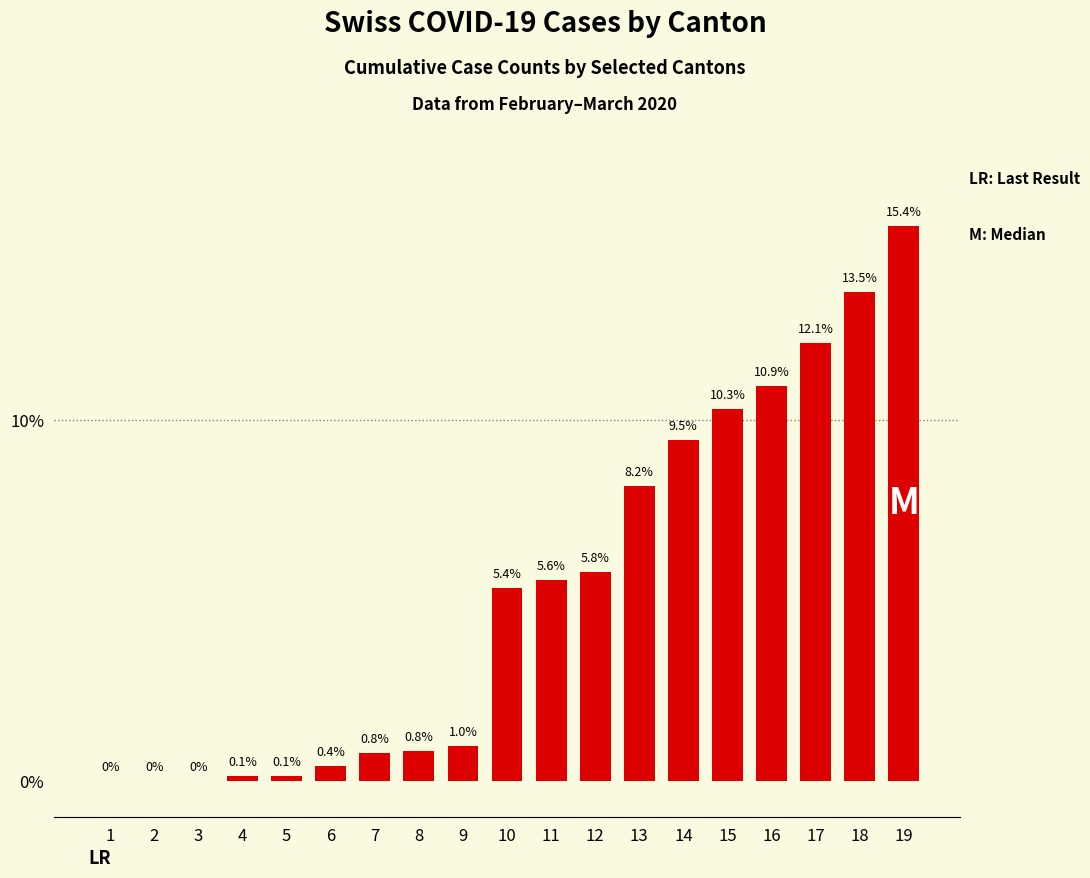

Rank the categories by value from lowest to highest.

1, 2, 3, 4, 5, 6, 7, 8, 9, 10, 11, 12, 13, 14, 15, 16, 17, 18, 19